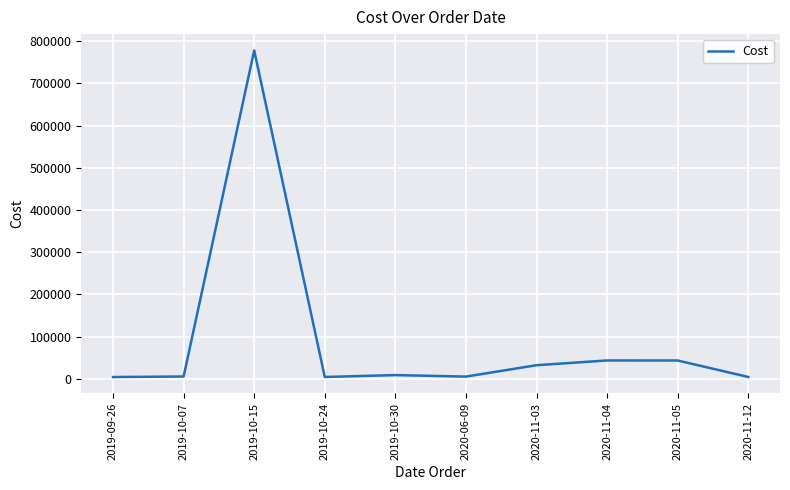

What is the difference between the values at 2019-10-24 and 2019-10-30?

4444